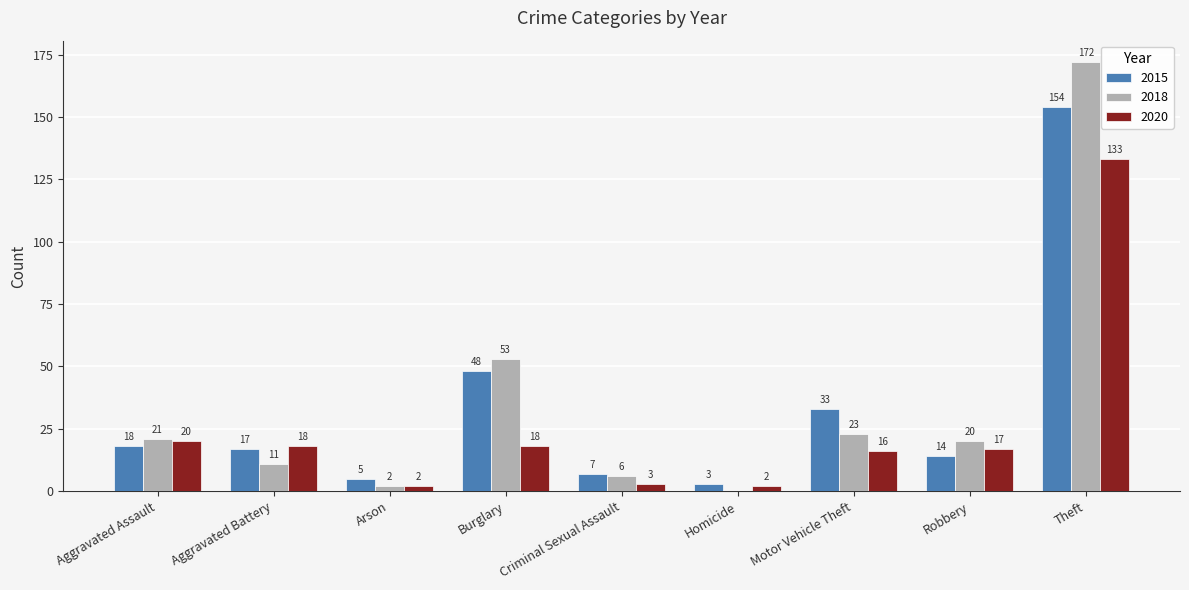

Are the bars grouped side by side (vs. stacked)?

Yes